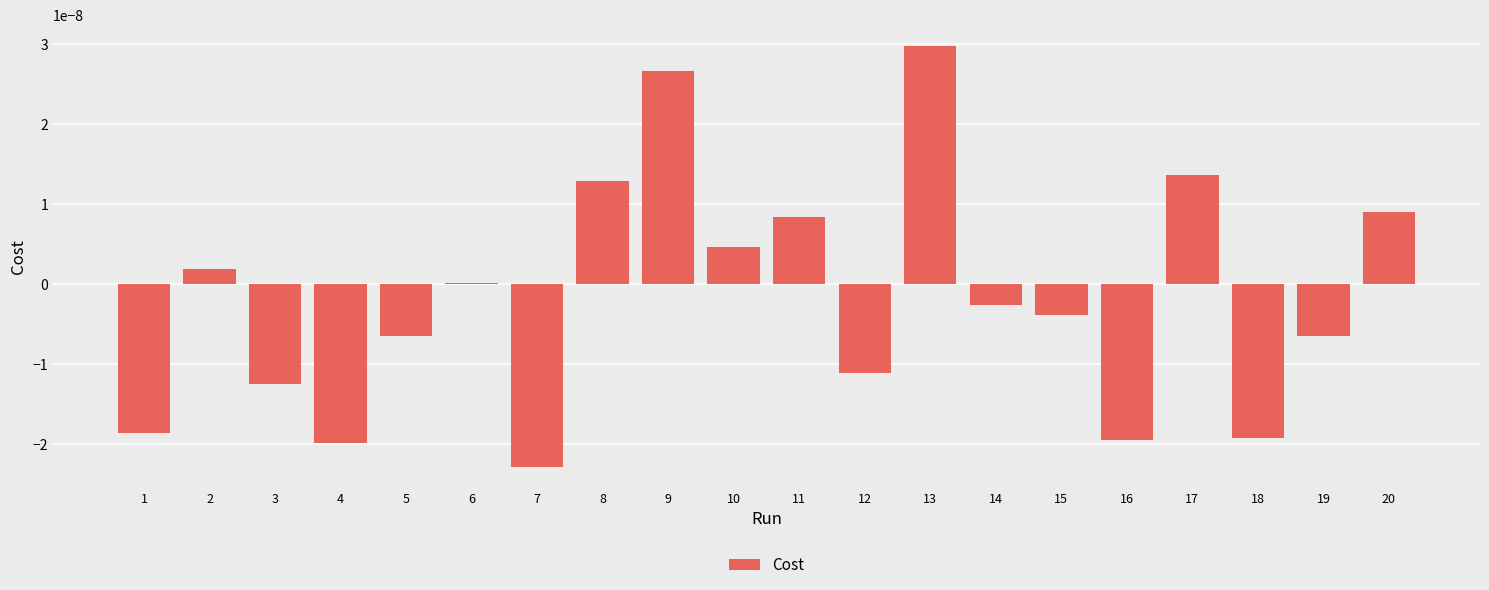

Does the chart contain stacked bars?

No